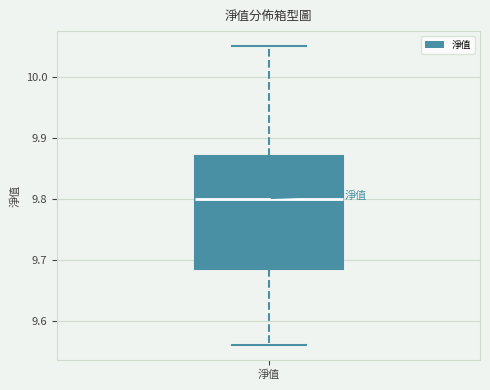

Where does the lower whisker of the box for 淨值 end on the y-axis? The values are not printed on the chart, so give them approximately, as read against the axis.

9.56